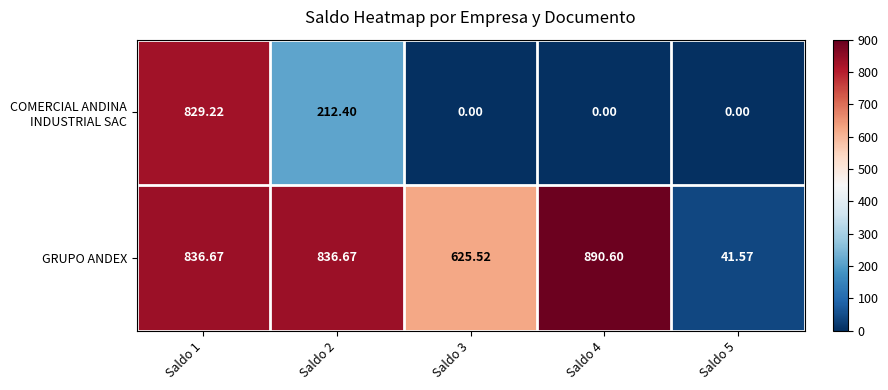

Between Saldo 4 and Saldo 5, which series saw the biggest shift?

GRUPO ANDEX